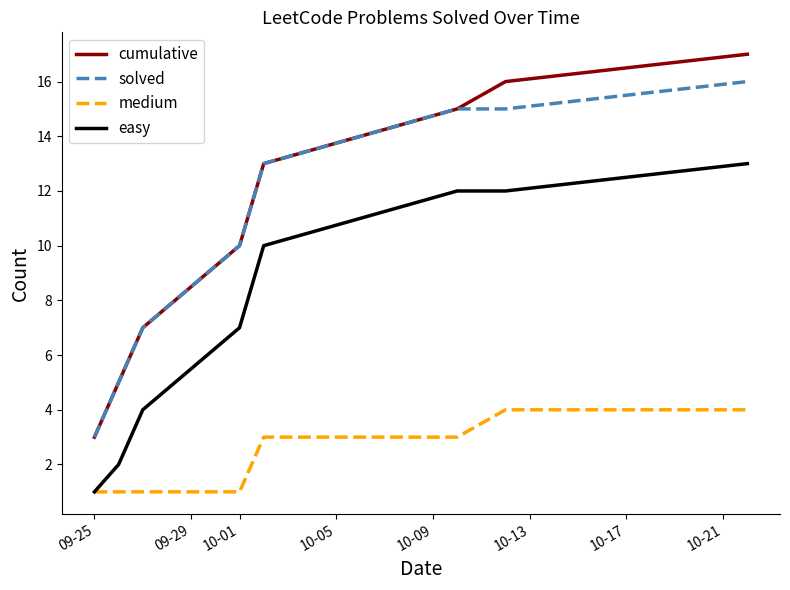

Which series has the widest spread of values?

cumulative